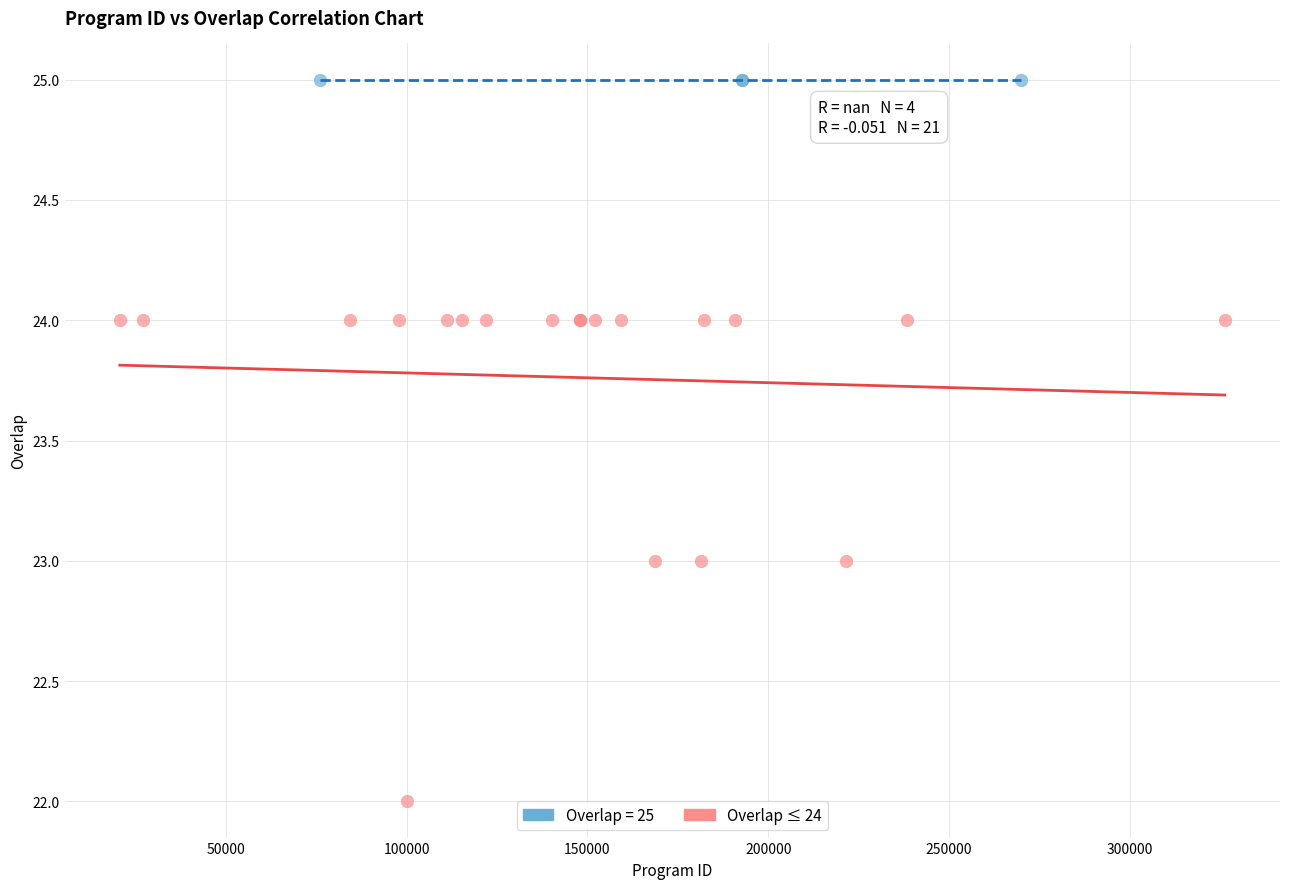

Which series contains the lowest Y value?

Overlap ≤ 24